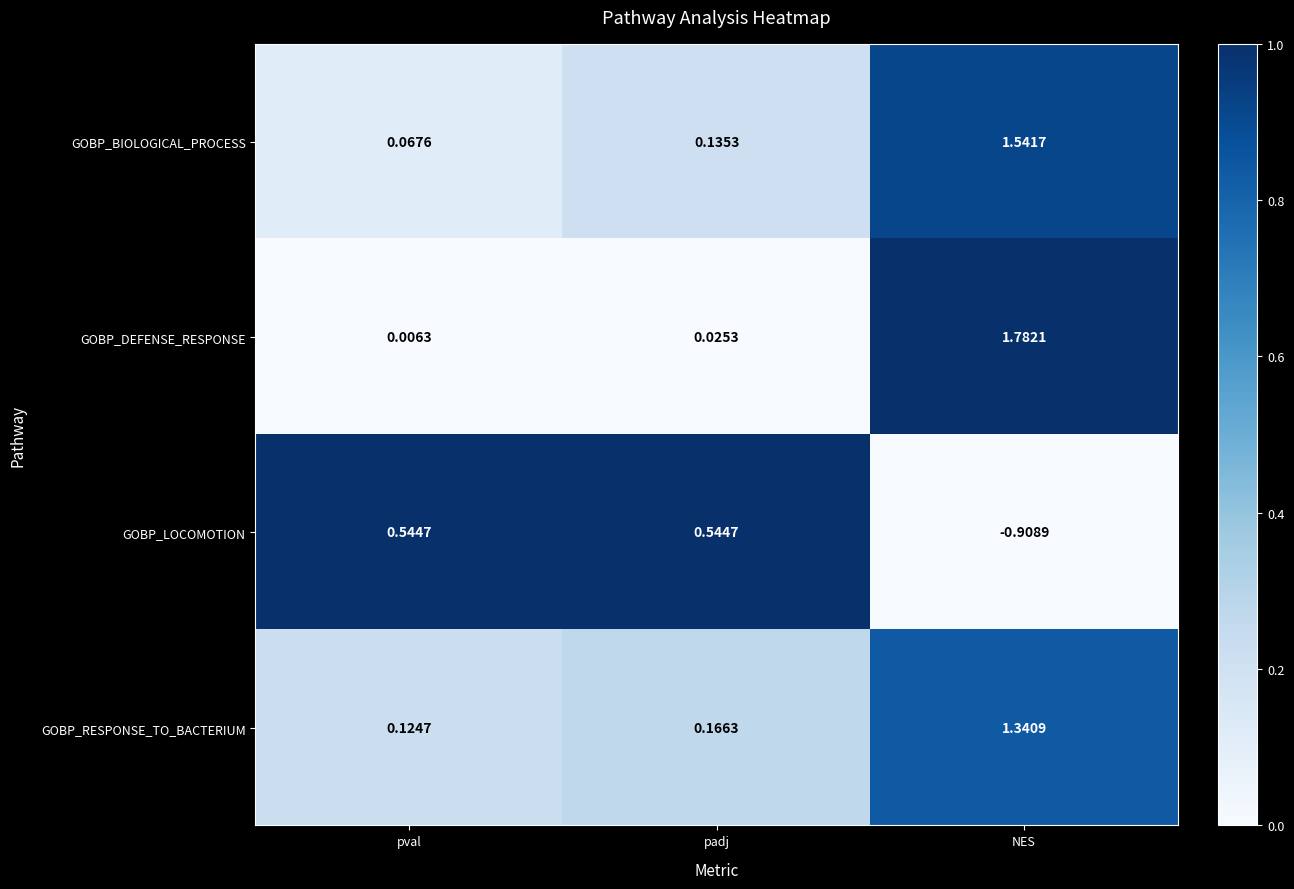

At which label does GOBP_RESPONSE_TO_BACTERIUM reach its minimum?

pval